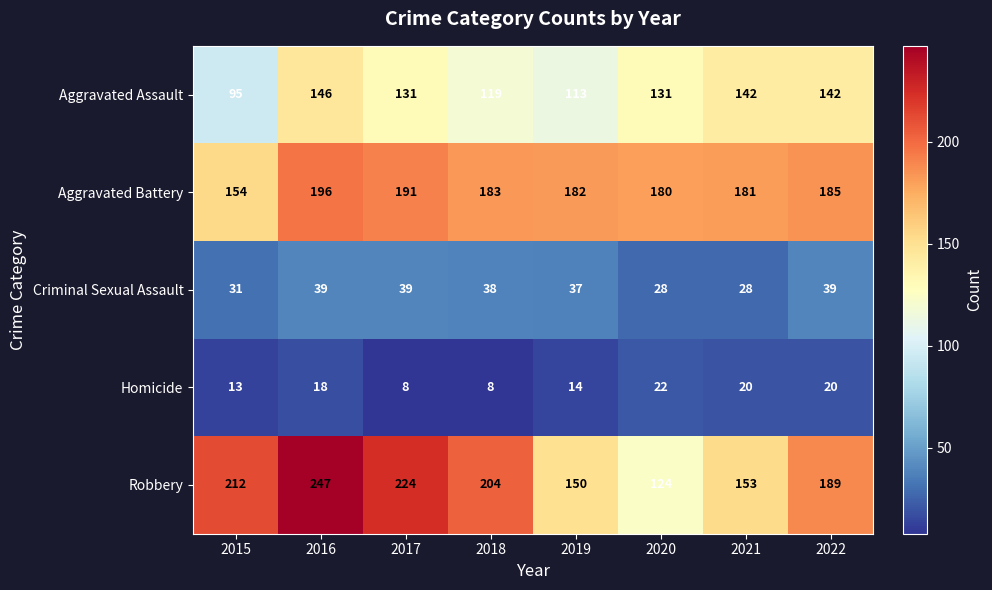

How many data points in Aggravated Battery are less than 183?

4